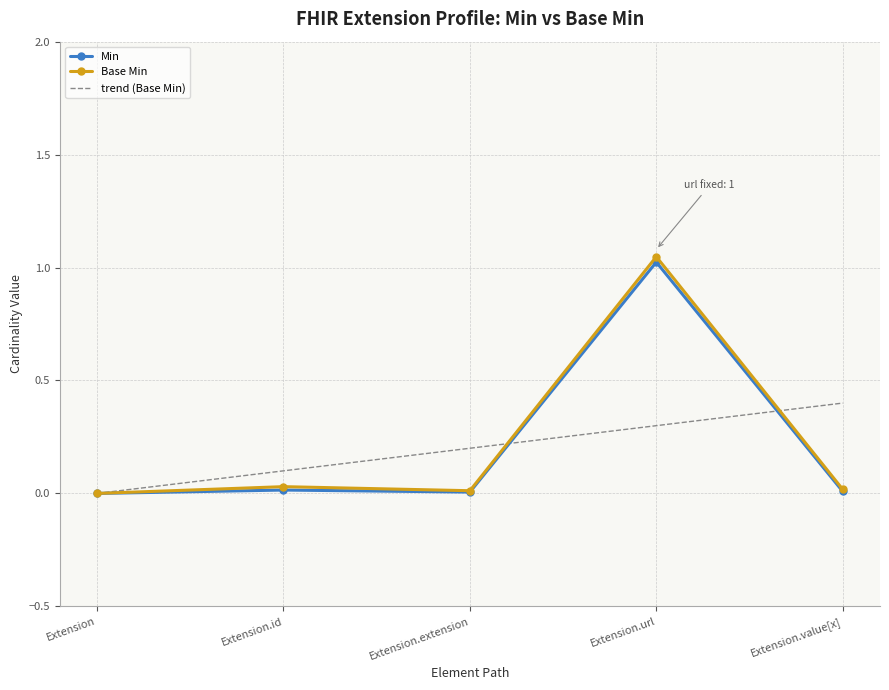

True or false: trend (Base Min) has a value of 0.0 at Extension.

True